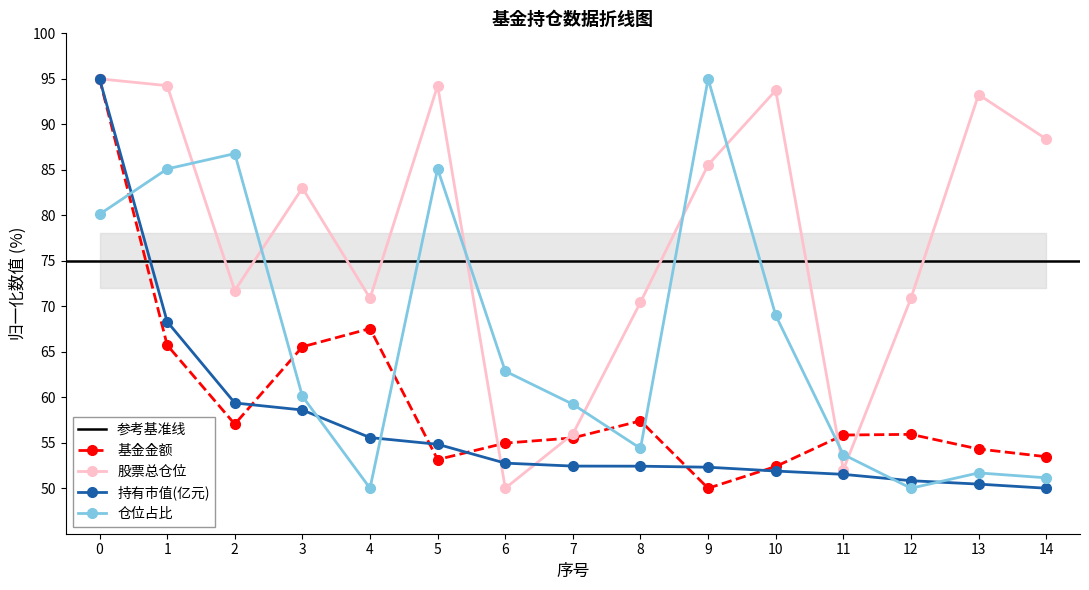

The value of 股票总仓位 at 5 is 94.2. True or false?

True